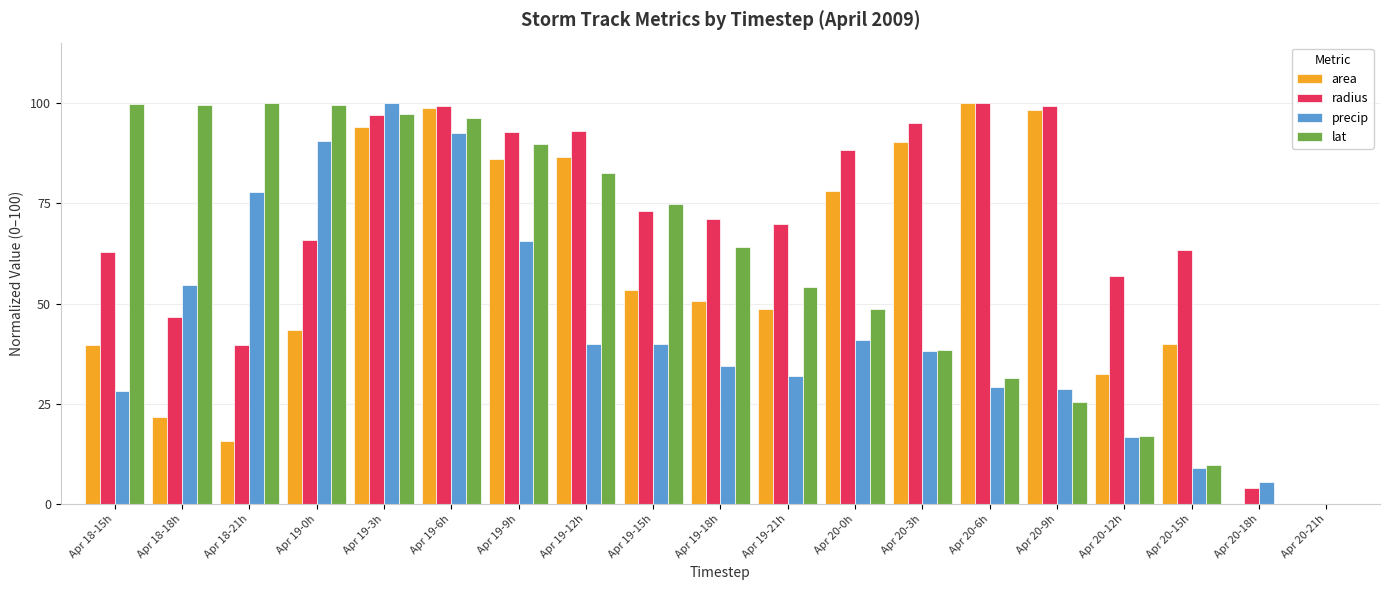

How many series are shown in this chart?

4